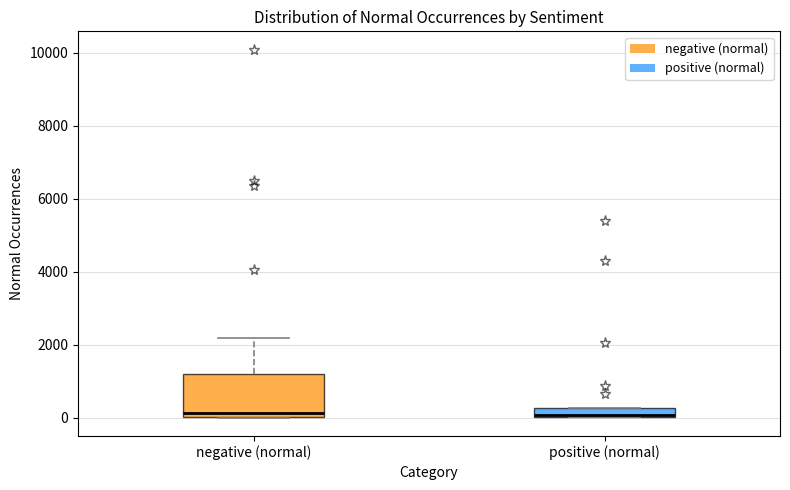

Where does the upper whisker of the box for negative (normal) end on the y-axis? The values are not printed on the chart, so give them approximately, as read against the axis.

2200